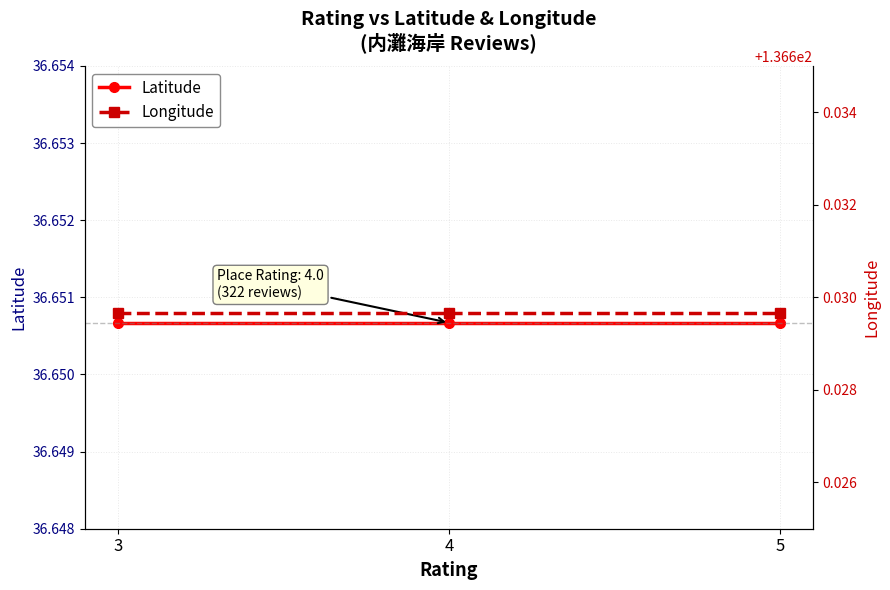

List the series in order of their overall mean, highest first.

Longitude, Latitude